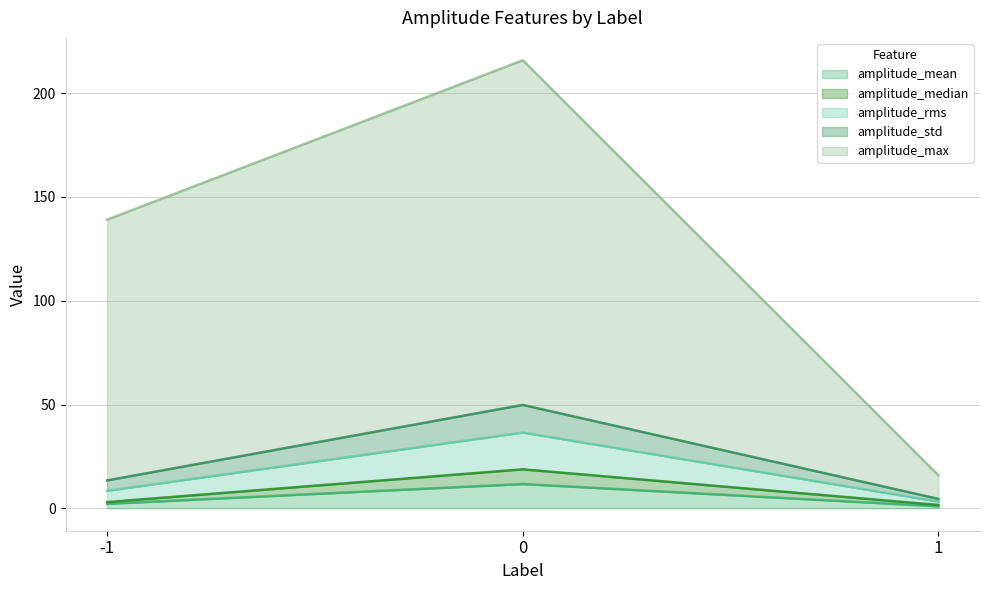

What is the average value of the amplitude_max series?

123.6